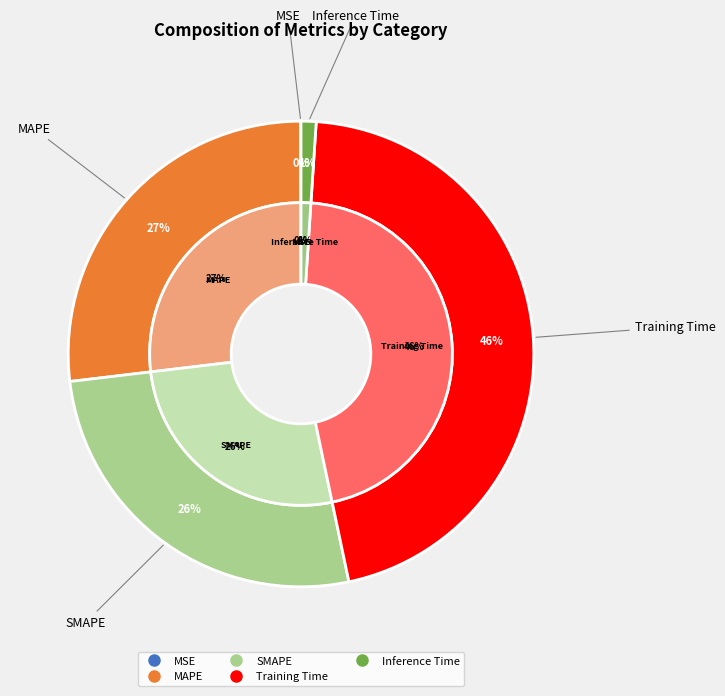

Rank the categories by value from lowest to highest.

MSE, Inference Time, SMAPE, MAPE, Training Time